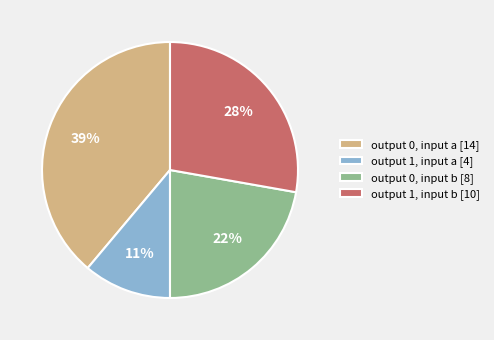

What is the smallest slice in the pie chart?

output 1, input a [4]